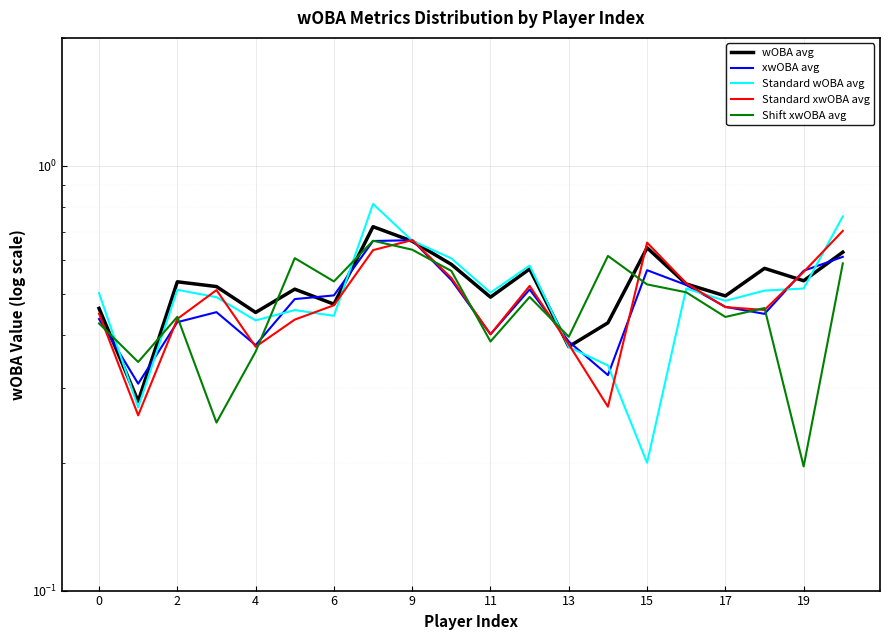

How many intersections are there between Standard xwOBA avg and wOBA avg?

7